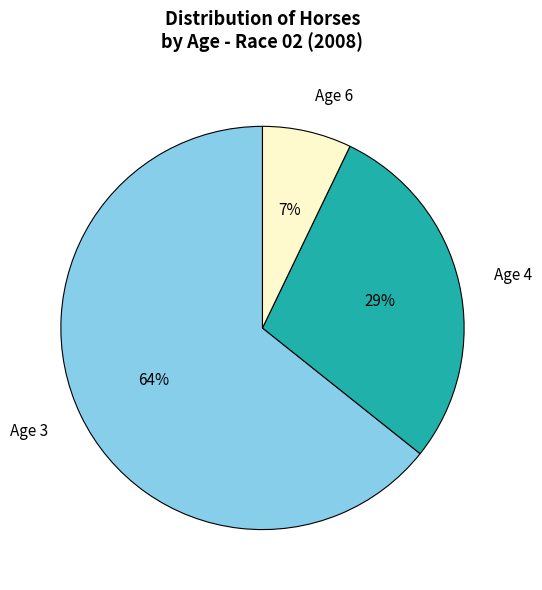

Is there any slice that represents more than half of the pie?

Yes